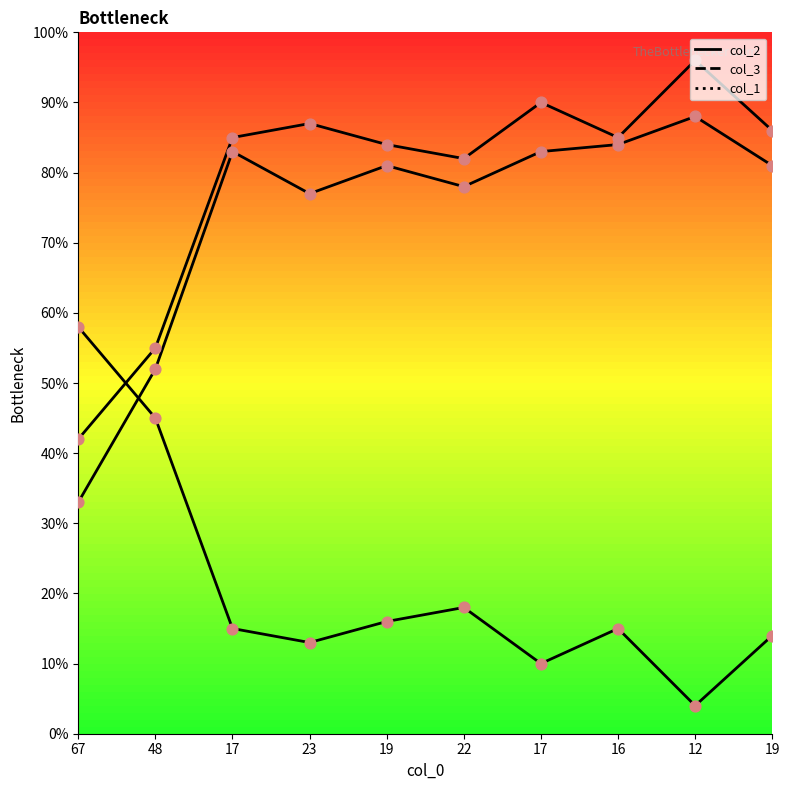

Which series has the largest Y range (max minus min)?

col_1 points